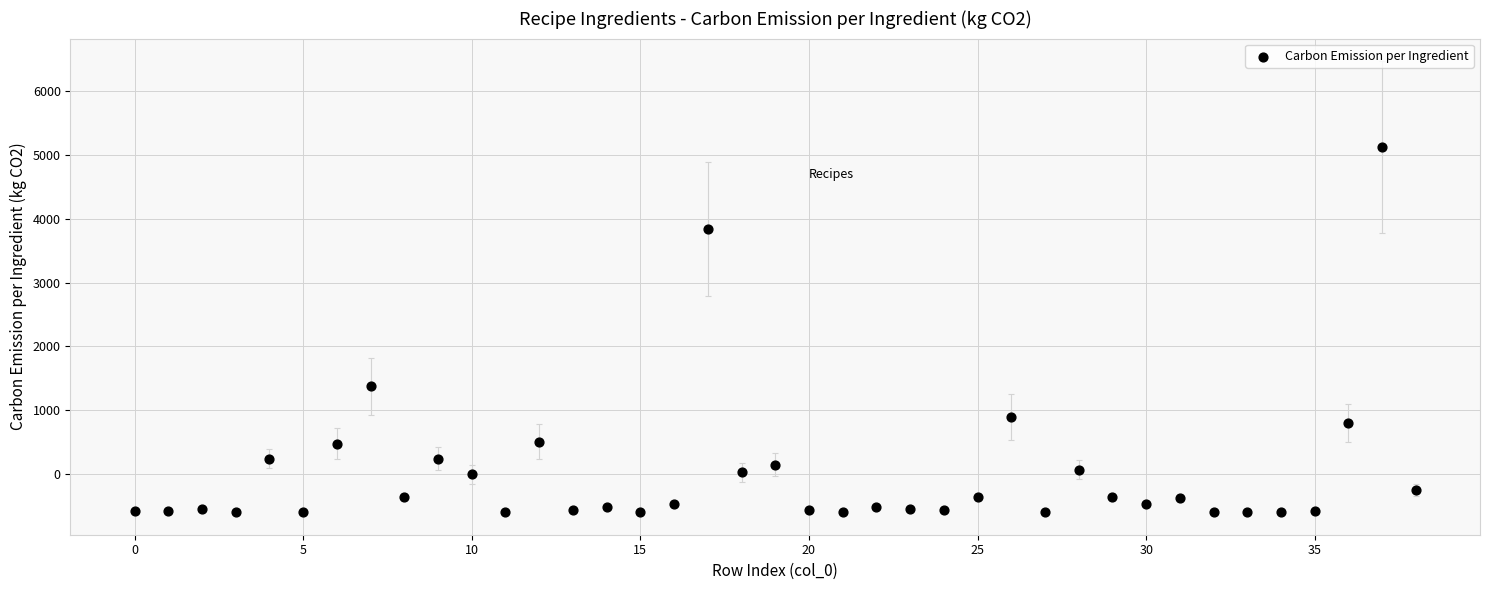

What is the range of Y values (max minus min)?

5724.6